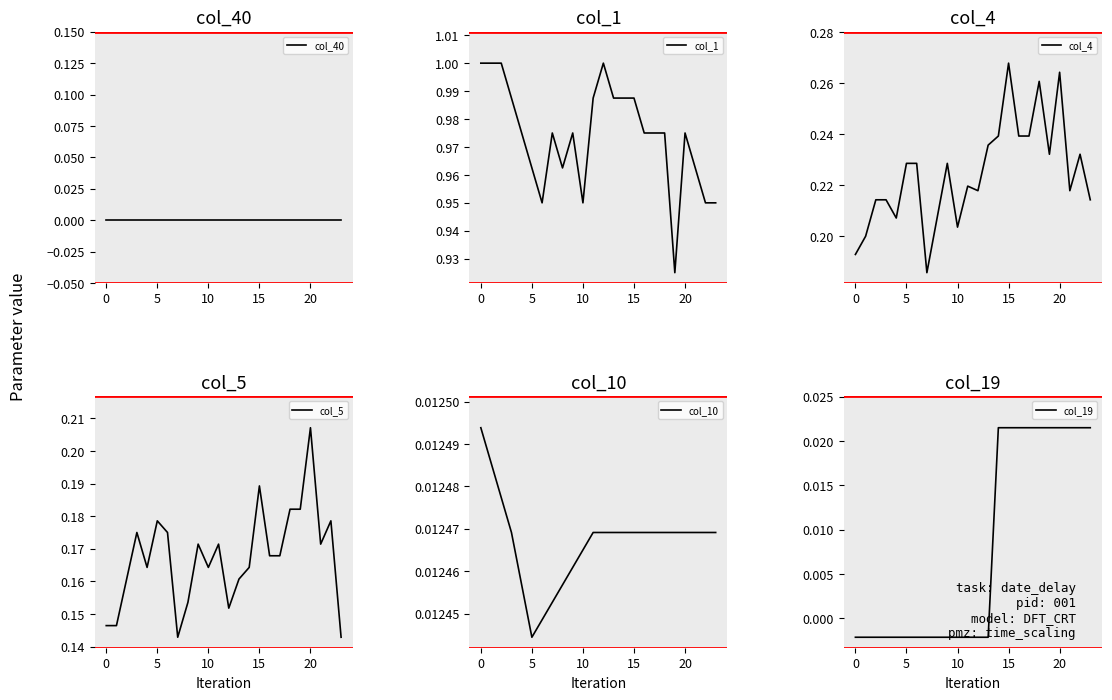

Where is col_4 nearest to the value 0?

7